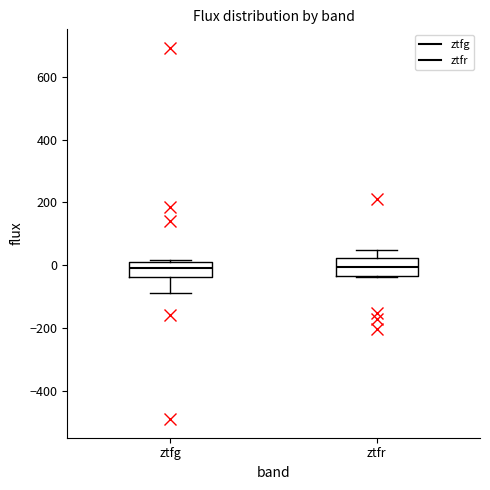

Where is the upper edge of the box for ztfr on the y-axis? The values are not printed on the chart, so give them approximately, as read against the axis.

20